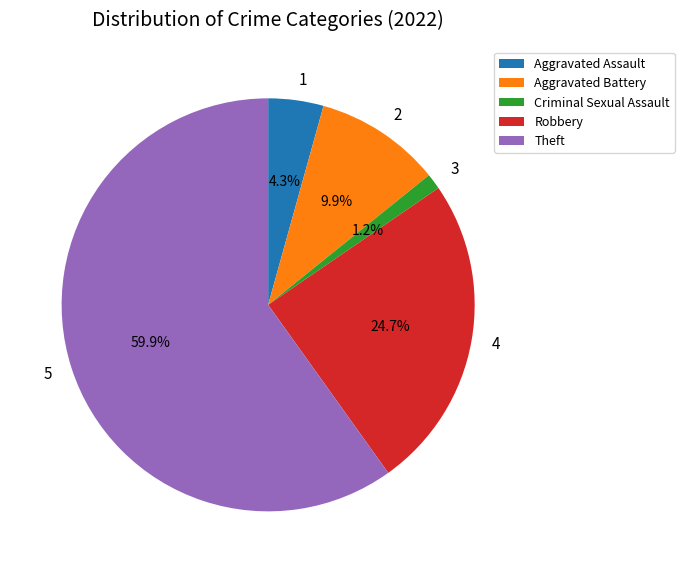

To the nearest percent, what is the combined percentage of Criminal Sexual Assault and Robbery?

26%